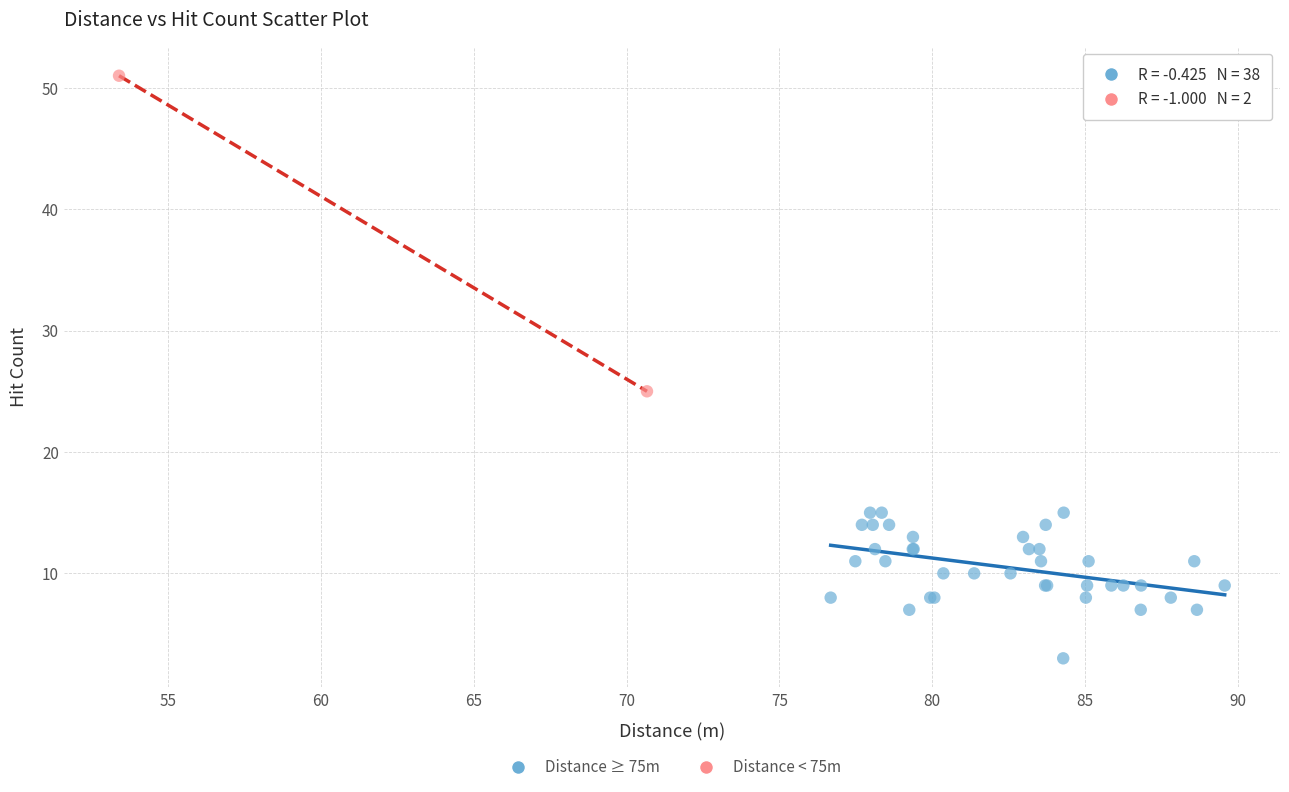

Which series contains the highest Y value?

Distance < 75m